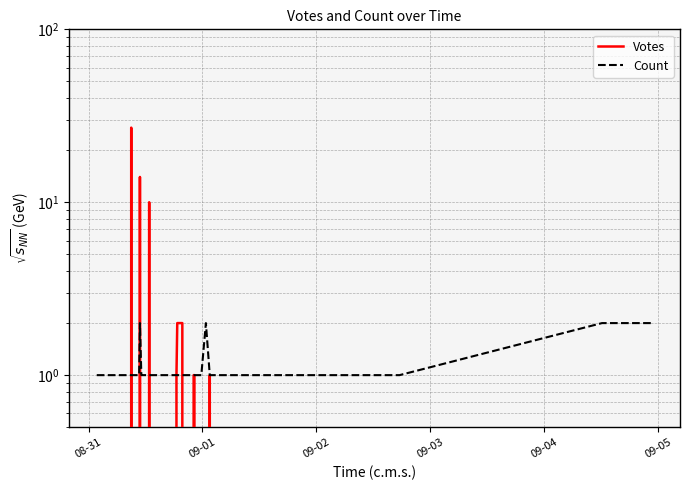

Reading left to right, list all the values displayed in this chart.

Votes: 0	0	0	0	27	0	0	0	14	0	0	10	0	1	2	2	0	0	0	0	0	1	1	0	0	0	0	0	0	0	1	0	0	0	0	0	0	0	0
Count: 1	1	1	1	1	1	1	1	2	1	1	1	1	1	1	1	1	1	1	1	1	1	1	1	1	1	1	1	1	2	1	1	1	1	1	1	1	2	2